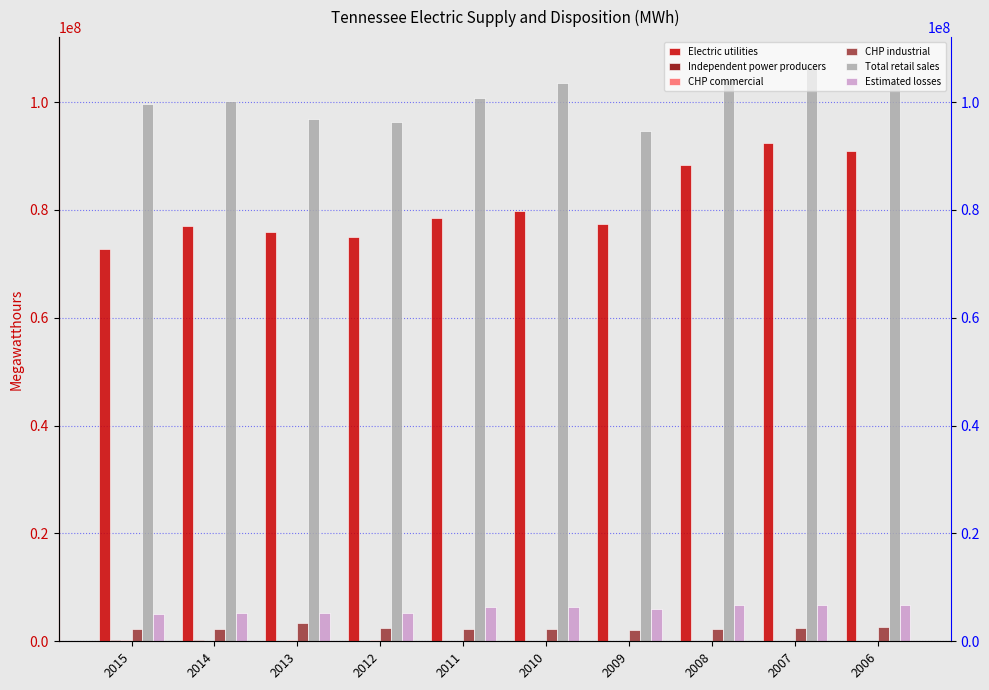

Rank the categories by Total retail sales value from lowest to highest.

2009, 2012, 2013, 2015, 2014, 2011, 2010, 2006, 2008, 2007